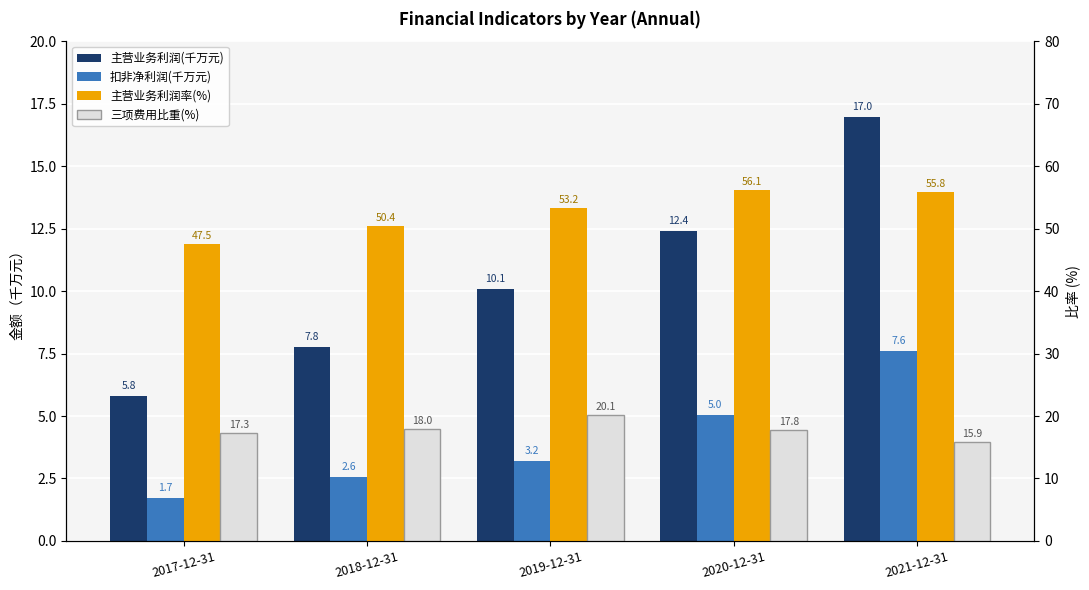

Is it true that 主营业务利润(千万元) equals 17.4 at 2020-12-31?

False